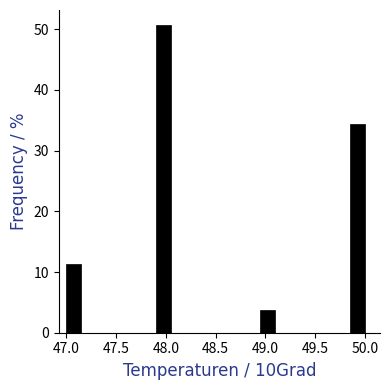

Around what value on the x-axis is the tallest bar? Give the approximate position of its centre, as read against the axis.

48.00